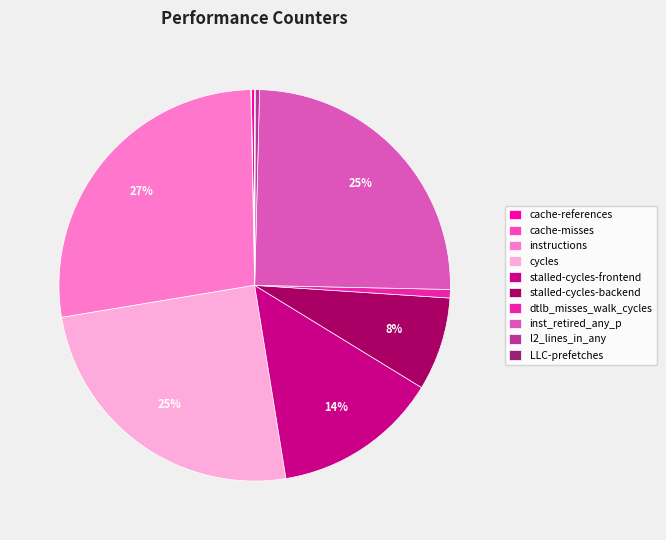

To the nearest percent, what portion does dtlb_misses_walk_cycles represent?

1%